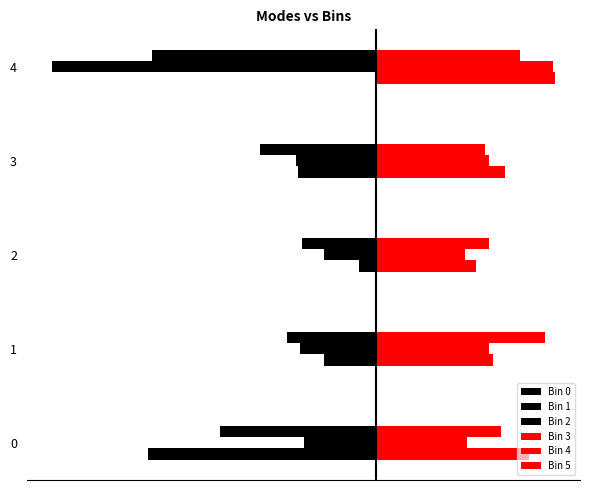

Where is Bin 0 nearest to the value -104?

3